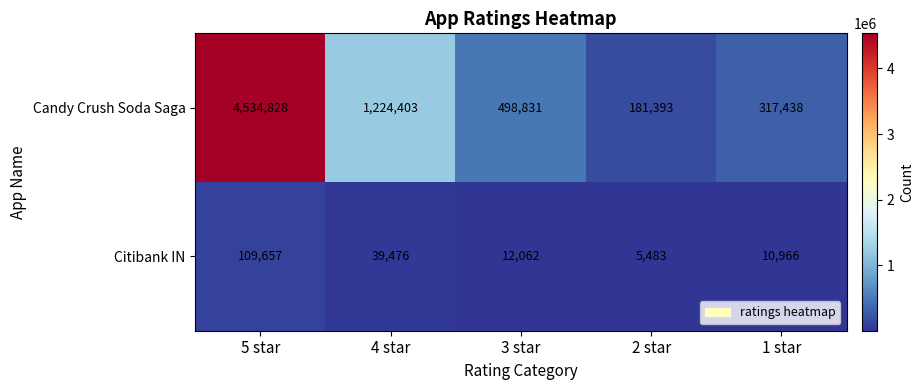

List the labels in order of Citibank IN value, smallest first.

2 star, 1 star, 3 star, 4 star, 5 star